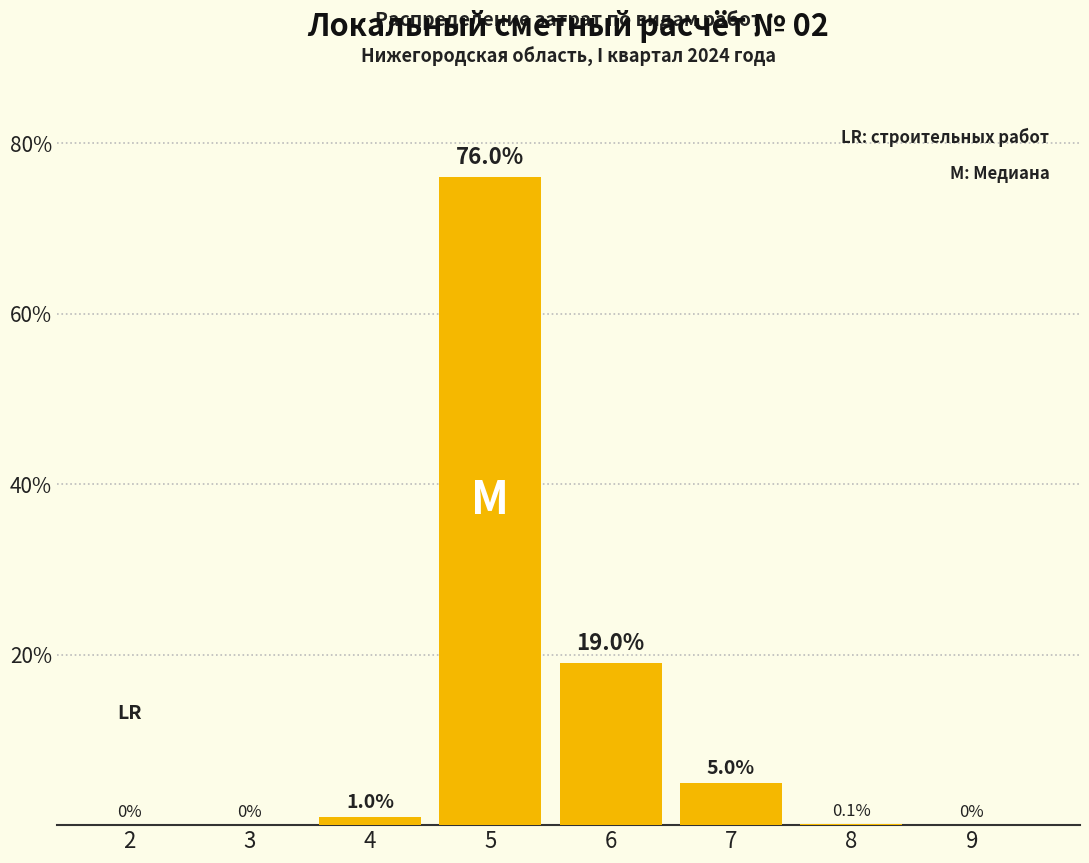

Reading left to right, extract all data points from this chart.

2=0.0	3=0.0	4=1.0	5=76.0	6=19.0	7=5.0	8=0.1	9=0.0